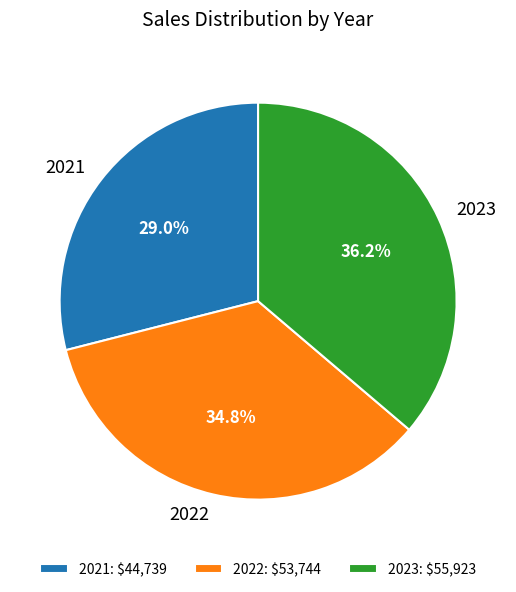

What percentage is the 2023 slice, to the nearest percent?

36%